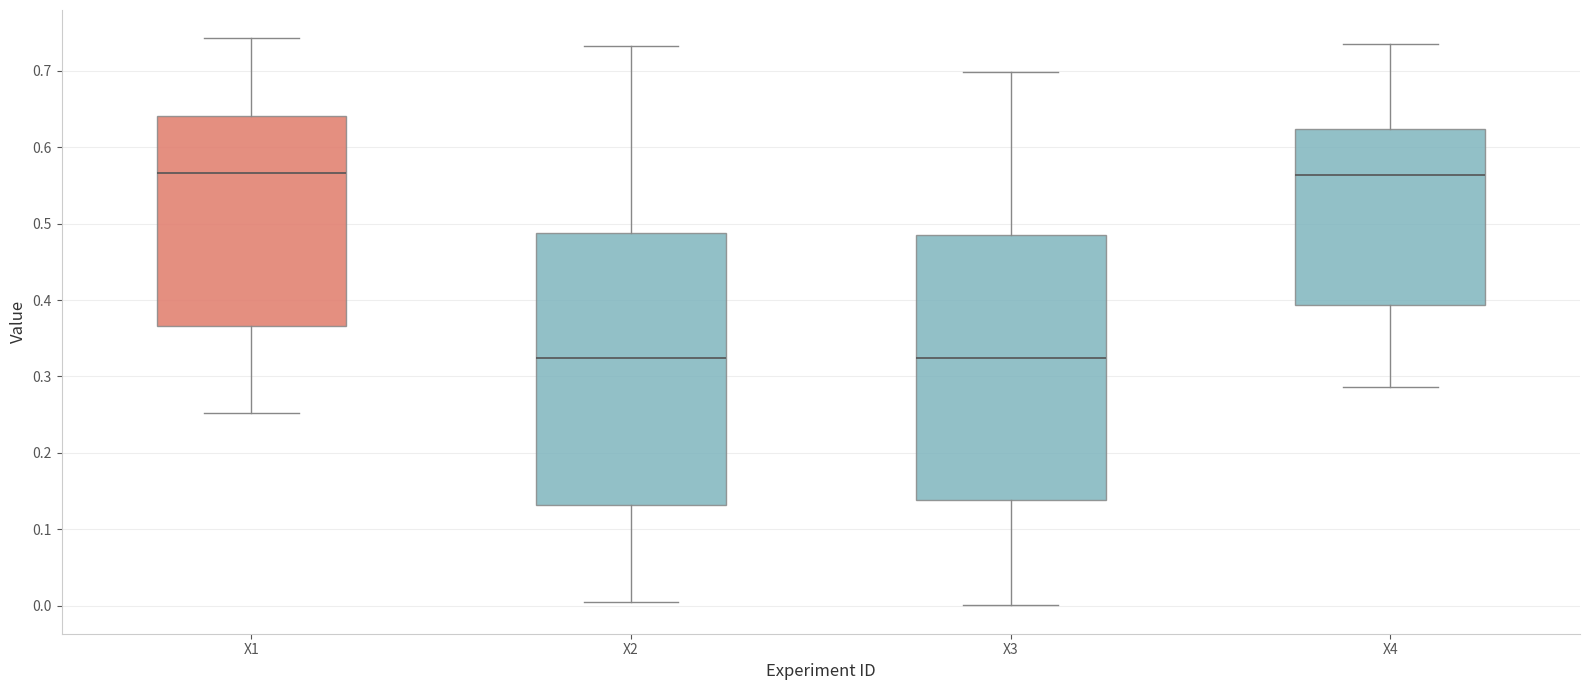

Where does the upper whisker of the box for X2 end on the y-axis? The values are not printed on the chart, so give them approximately, as read against the axis.

0.73